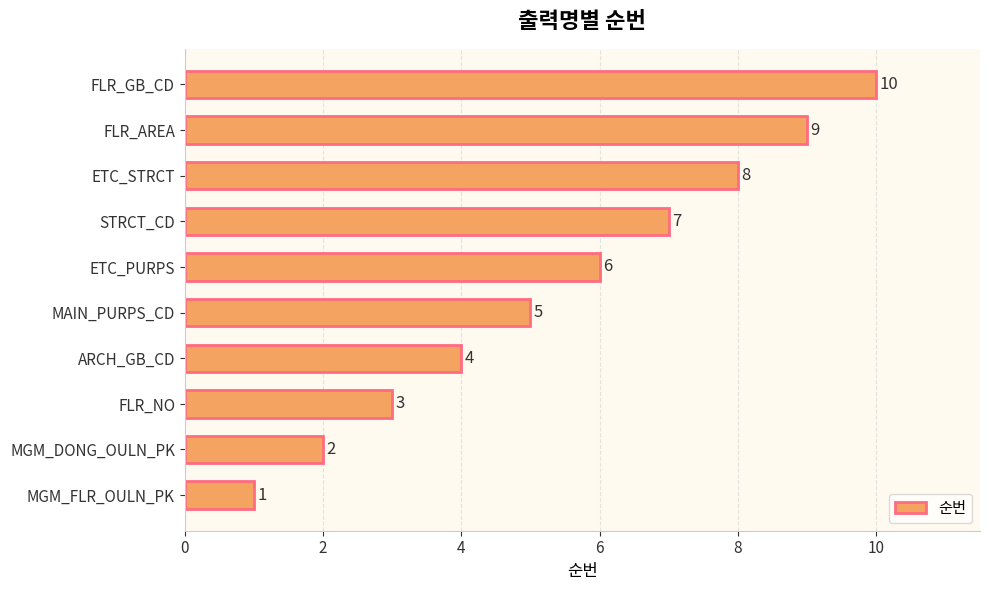

Rank the categories by value from lowest to highest.

MGM_FLR_OULN_PK, MGM_DONG_OULN_PK, FLR_NO, ARCH_GB_CD, MAIN_PURPS_CD, ETC_PURPS, STRCT_CD, ETC_STRCT, FLR_AREA, FLR_GB_CD